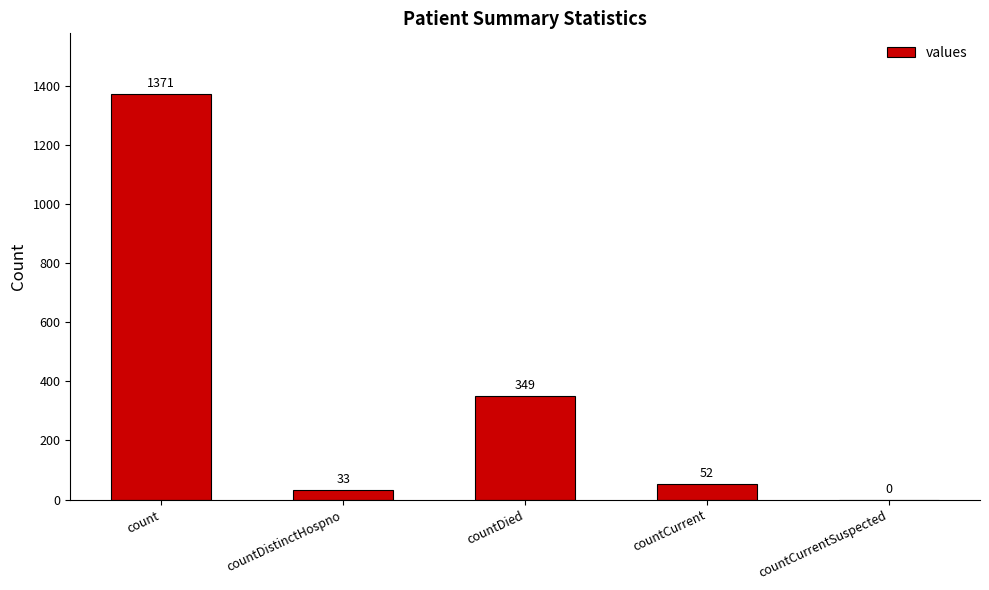

What is the change in value from count to countDistinctHospno?

-1338